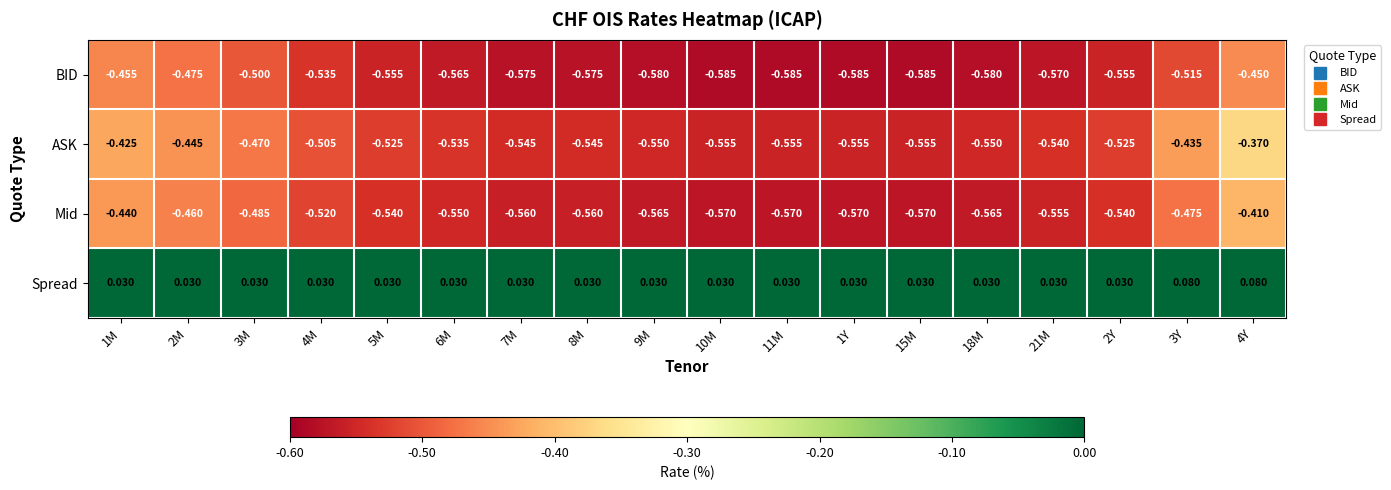

Which series has the largest total across all categories?

Spread